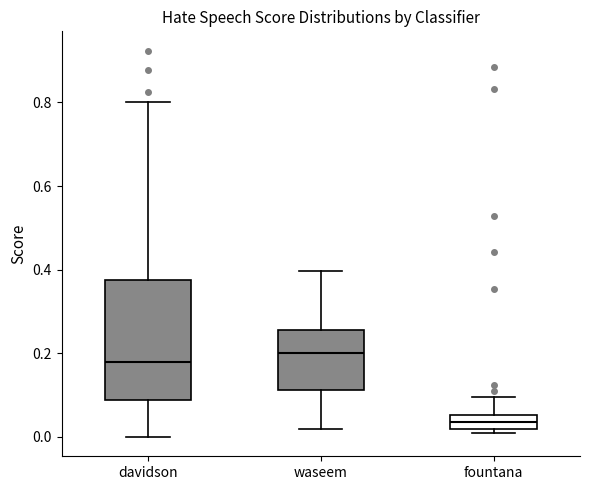

Where is the upper edge of the box for waseem on the y-axis? The values are not printed on the chart, so give them approximately, as read against the axis.

0.26